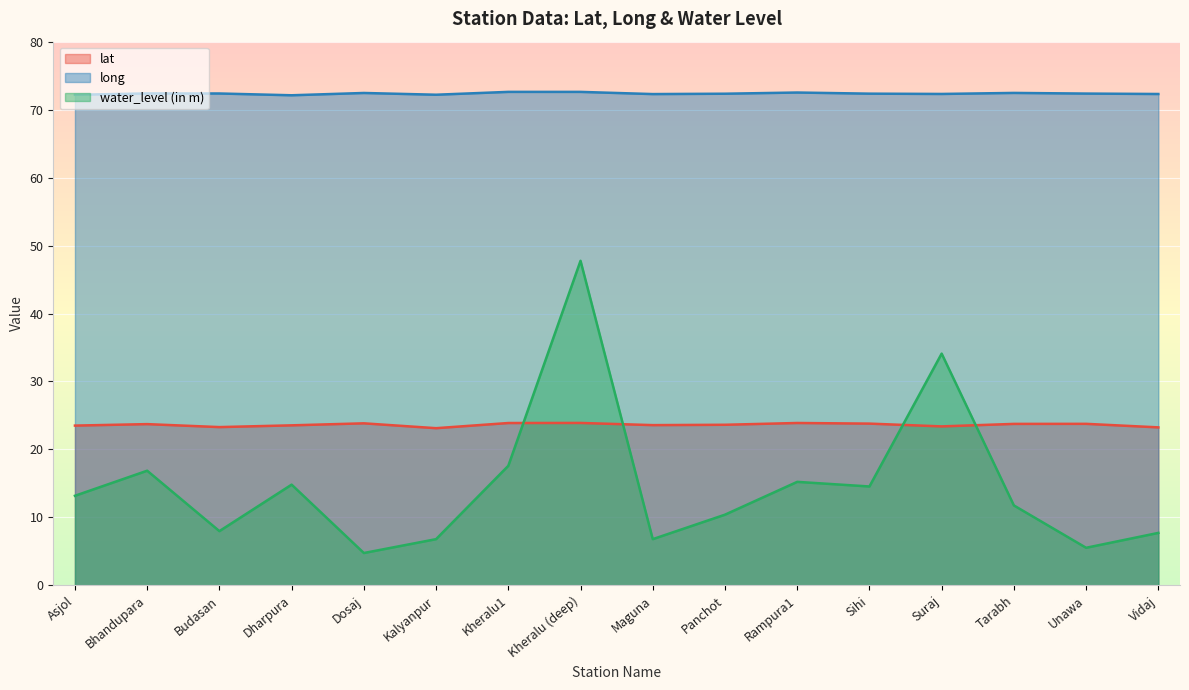

What is the maximum value shown in the chart?

72.6